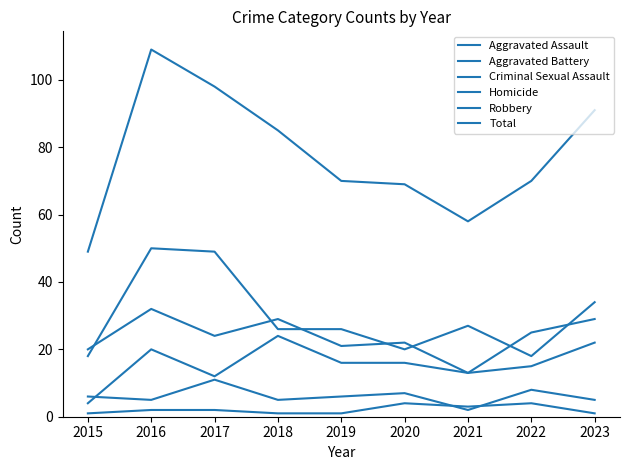

What is the difference between the highest and lowest values at 2017?

96